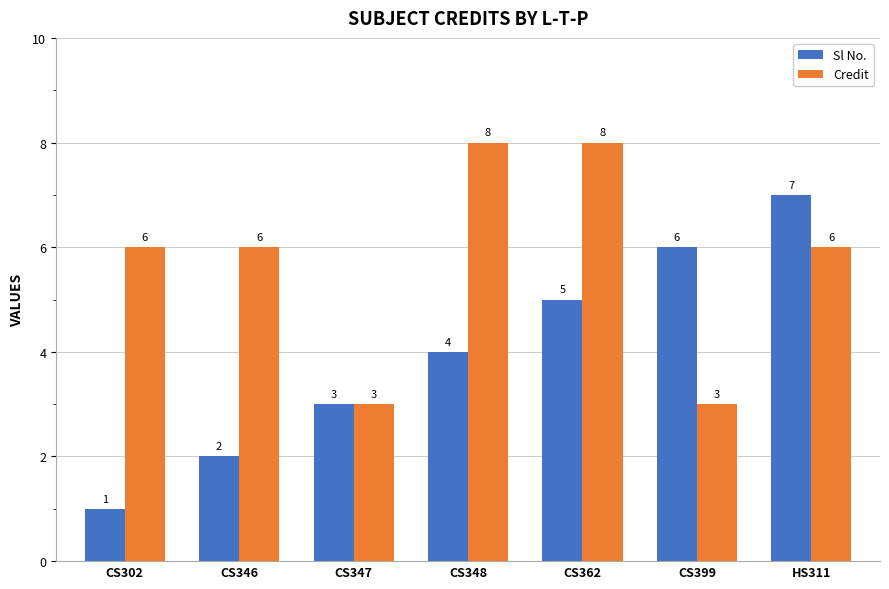

Which series changed the most between CS302 and CS346?

Sl No.